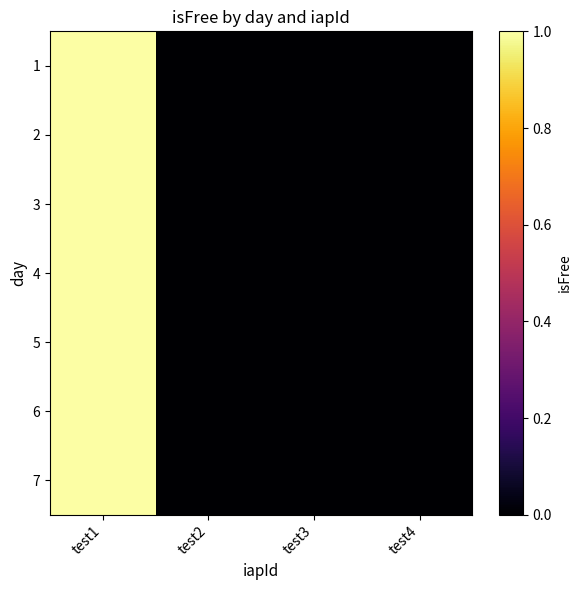

How many distinct data groups are displayed?

7